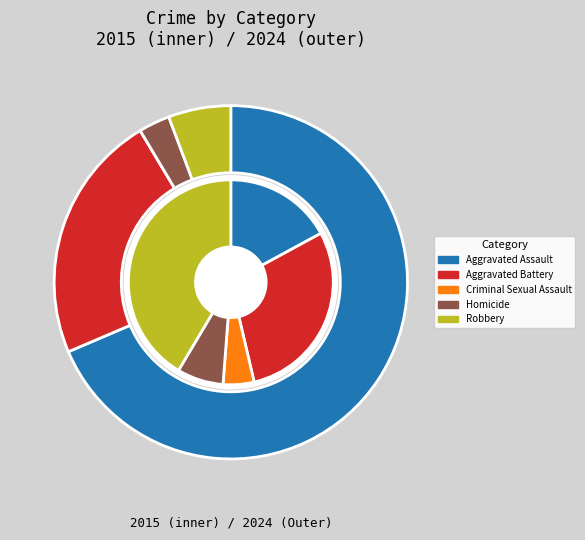

Which has a higher value, Criminal Sexual Assault or Aggravated Assault?

Aggravated Assault